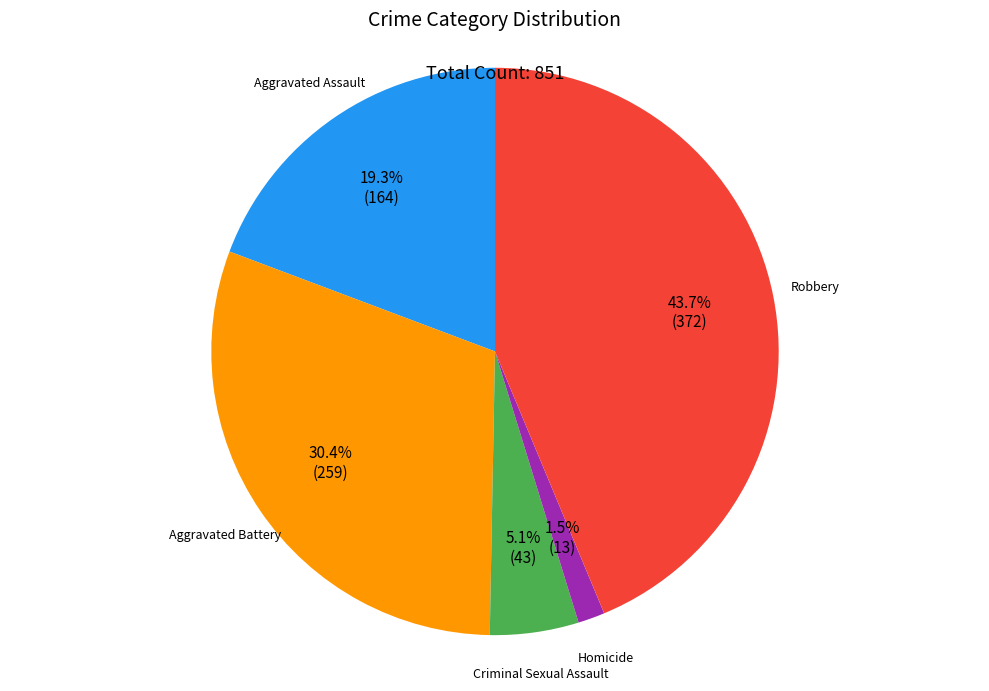

Do Homicide and Criminal Sexual Assault together represent more than half of the pie?

No